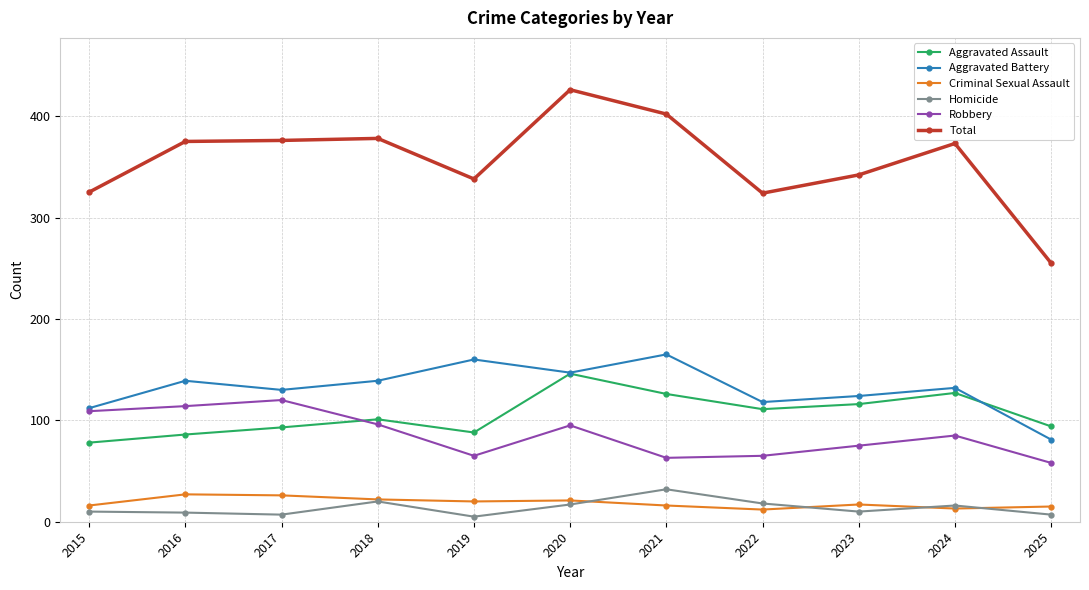

What is the maximum value for Aggravated Assault?

146